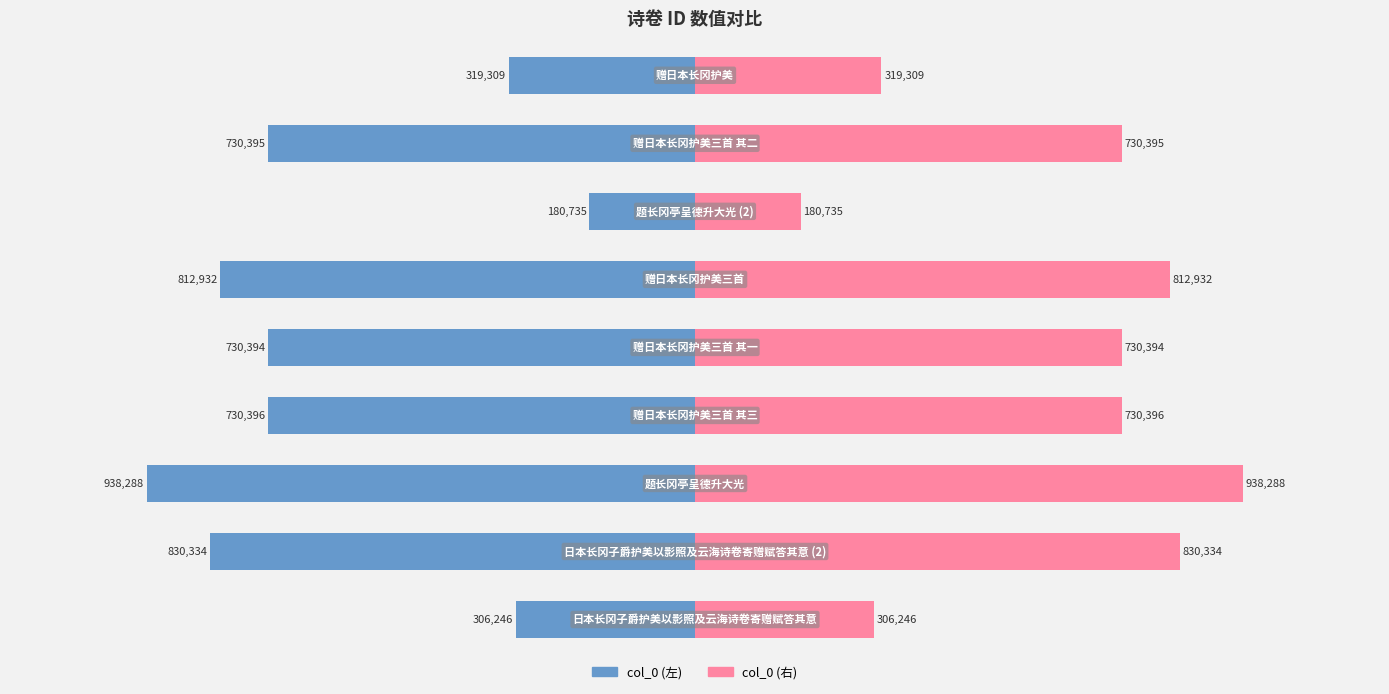

True or false: col_0 (右) has a value of 1580368 at −0.5.

False